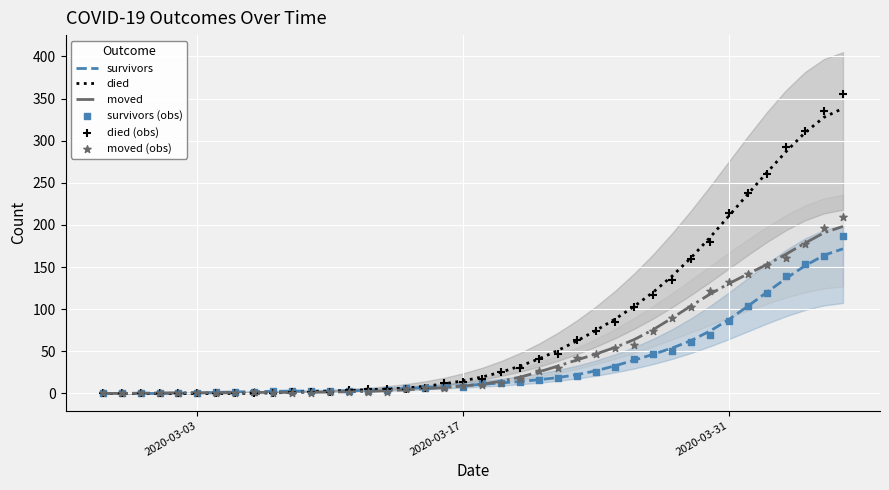

At how many categories does at least one series exceed 124?

10